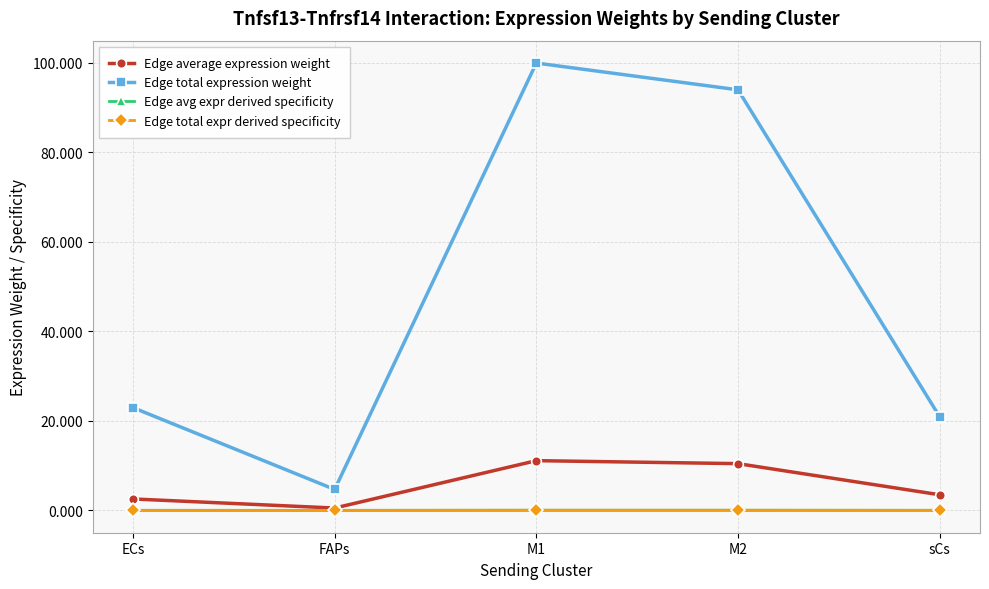

Which category has the lowest value in the Edge total expression weight series?

FAPs